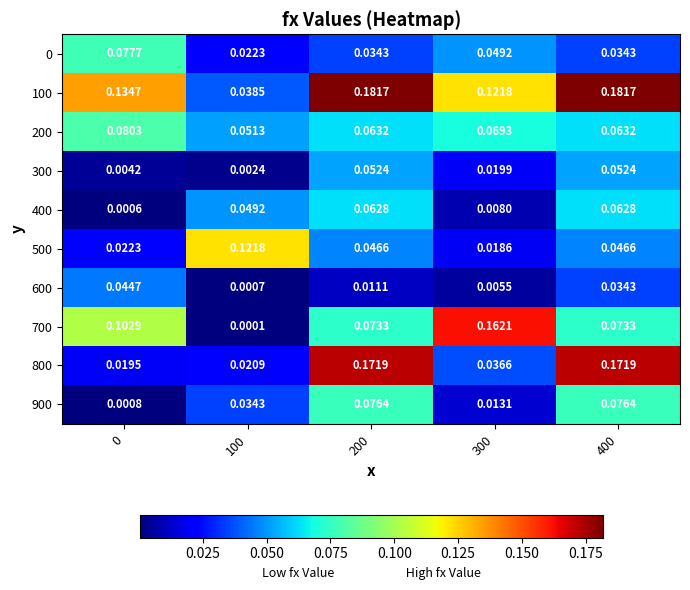

Is the value of 900 at 400 greater than the value of 500 at 400?

Yes